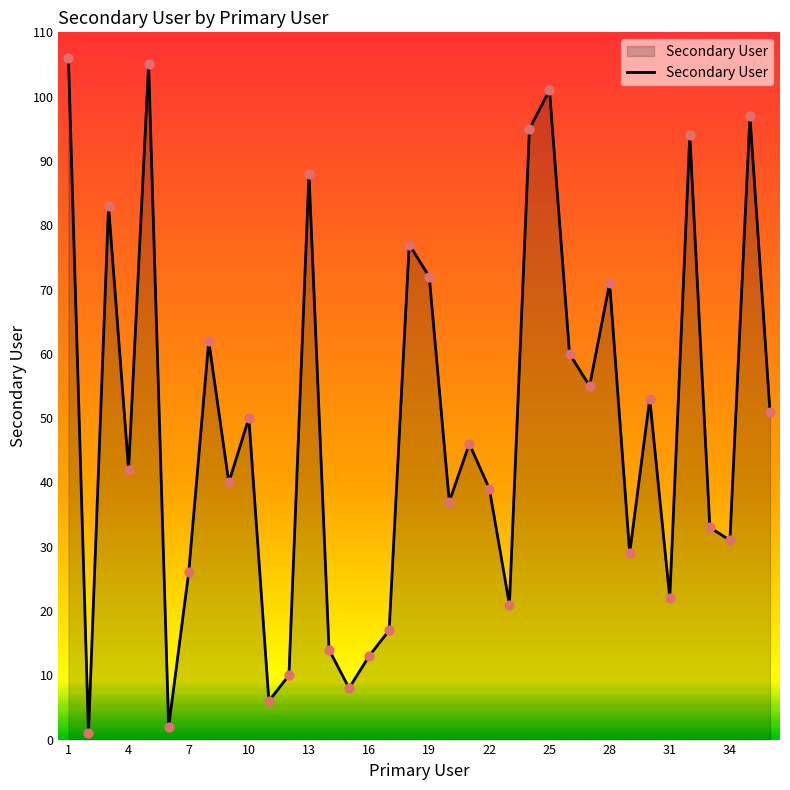

What is the greatest value displayed?

106